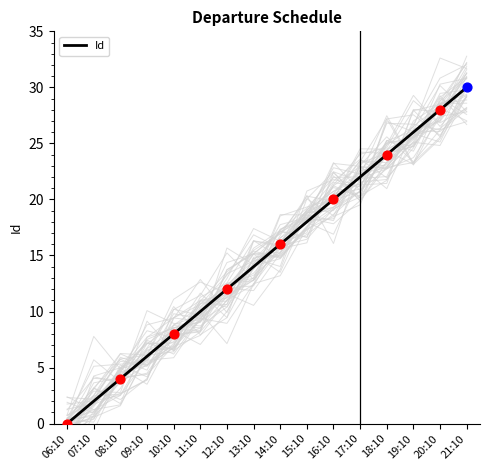

What is the change in value from 09:10 to 21:10?

+24